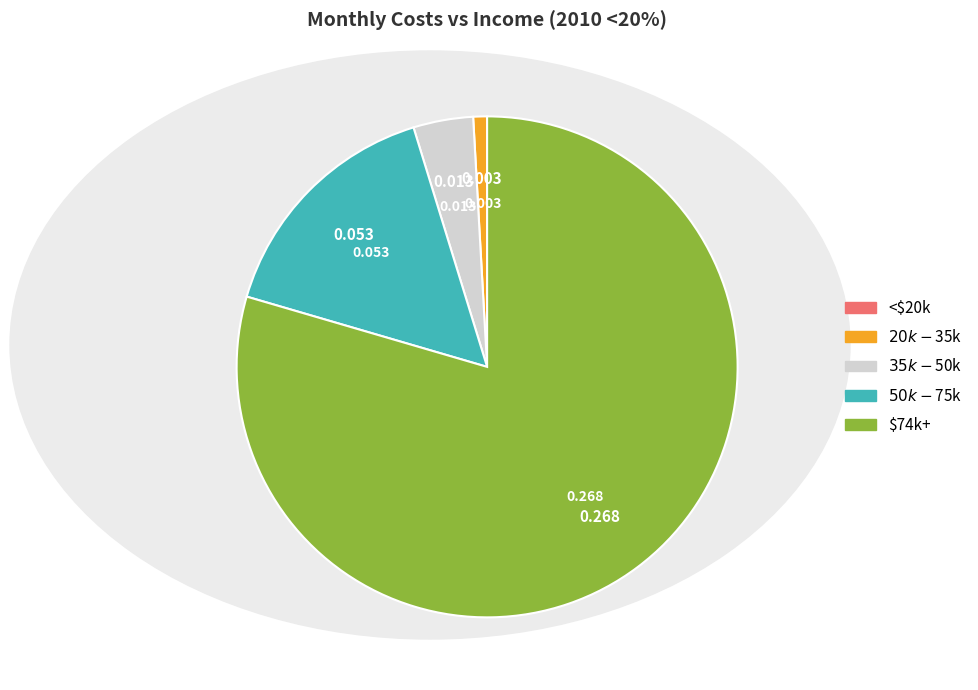

Does any single category account for the majority?

Yes